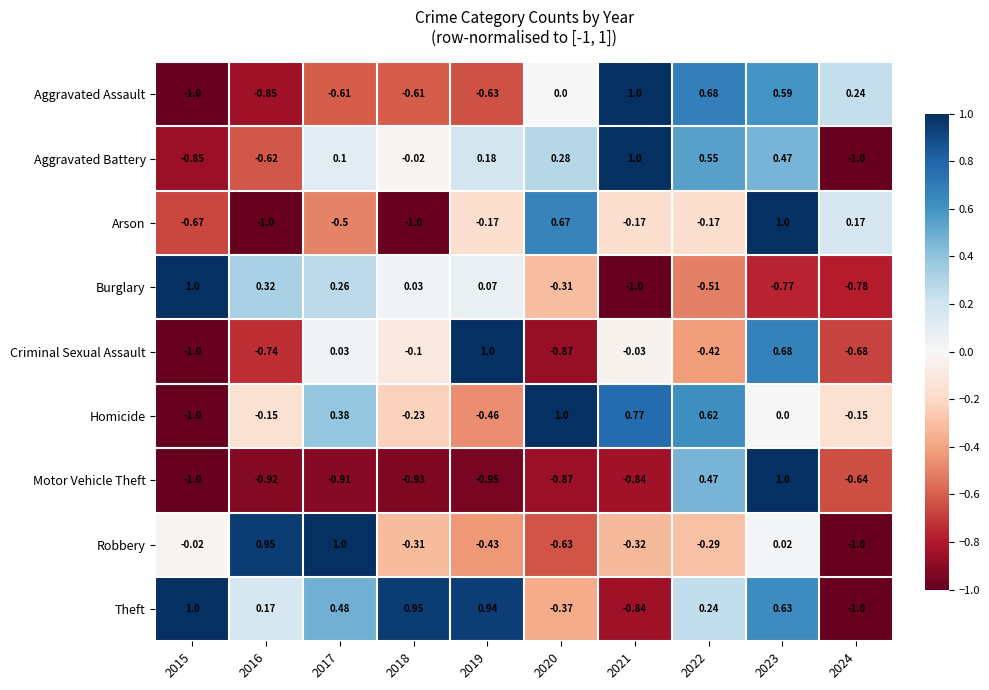

Is the value of Arson at 2017 greater than the value of Criminal Sexual Assault at 2018?

No